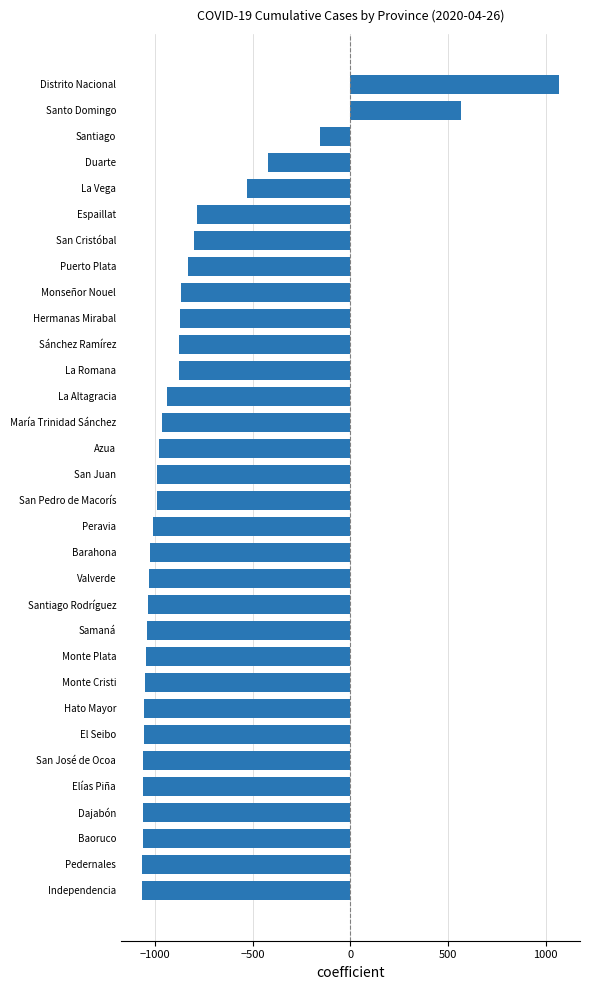

What is the change in value from Independencia to Espaillat?

+281.0